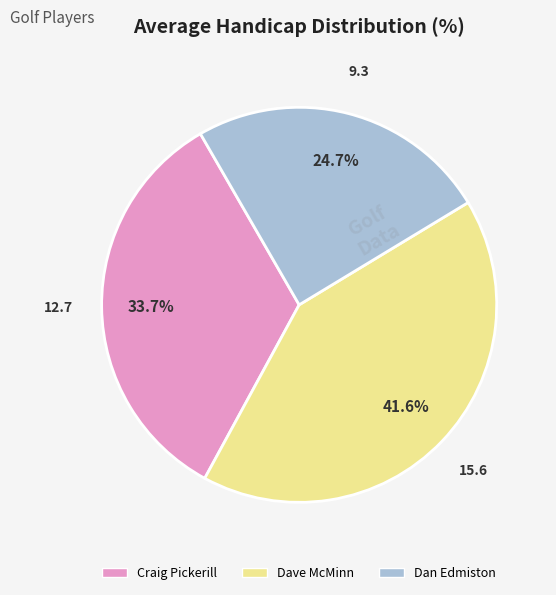

Is it true that Dan Edmiston is 25% of the pie?

True